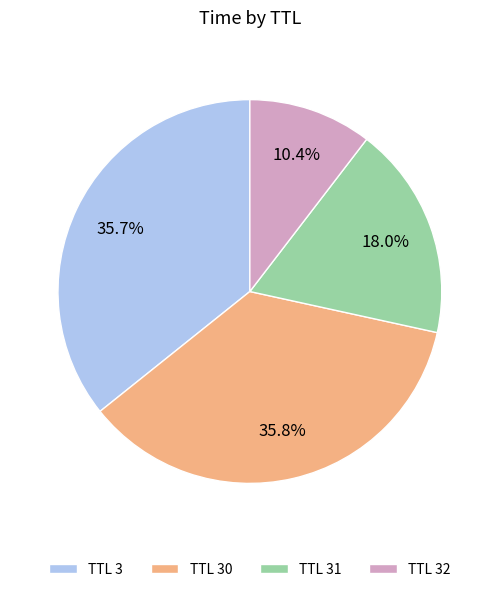

Is there a majority slice in this chart?

No